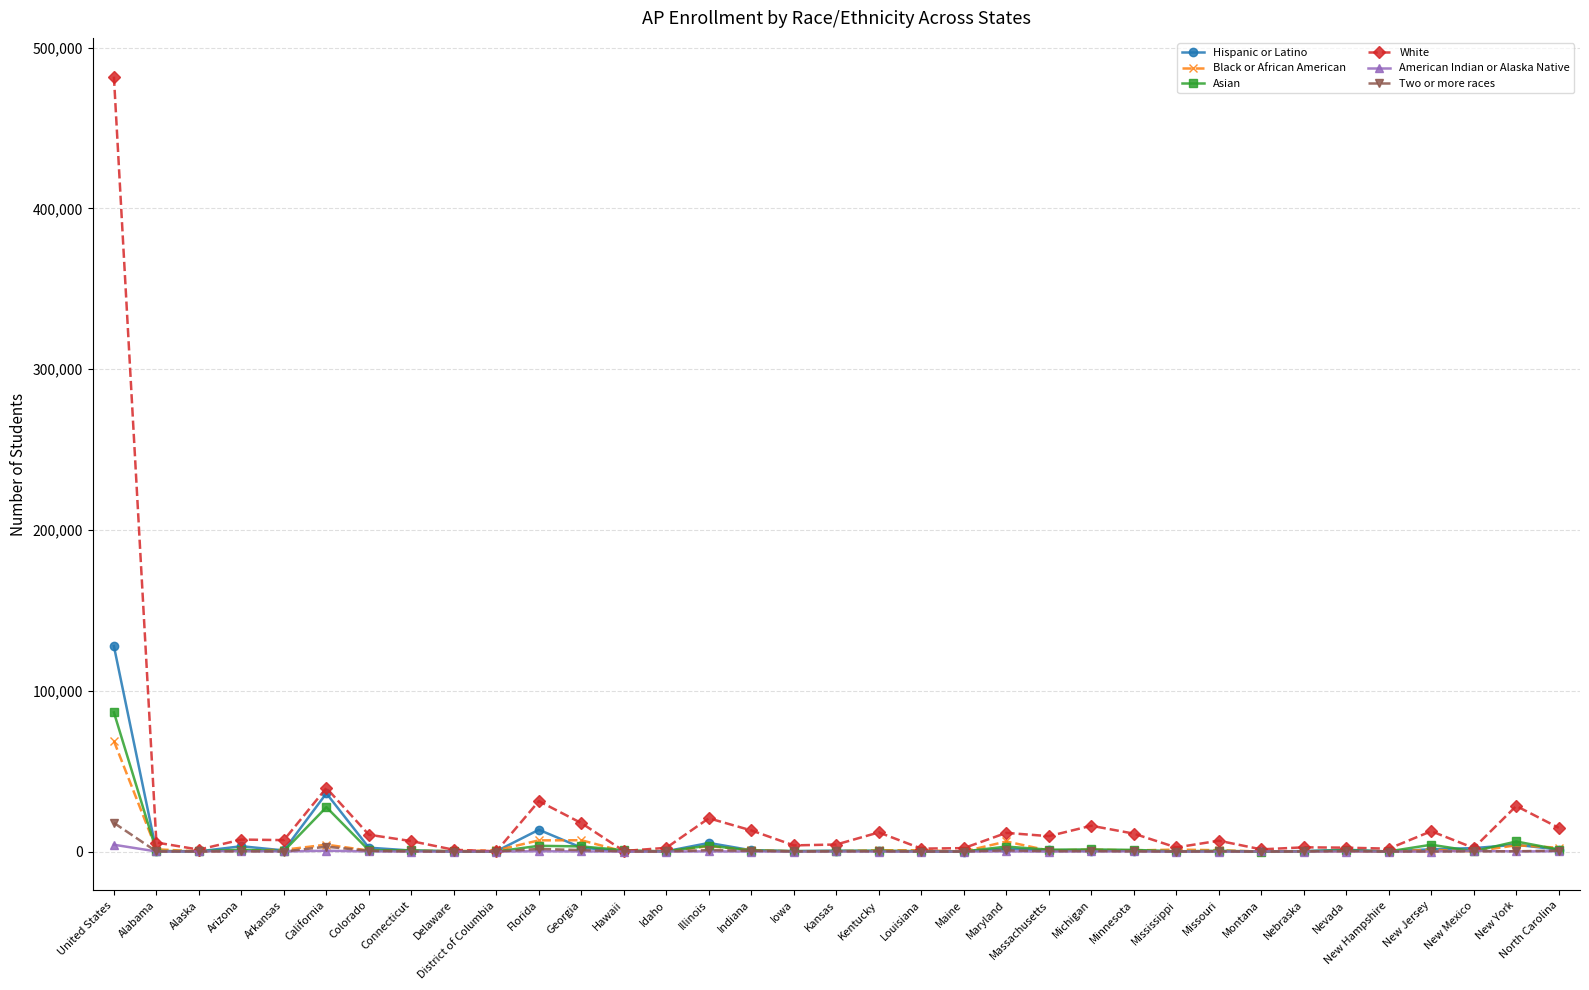

At which category is the sum across all series the highest?

United States